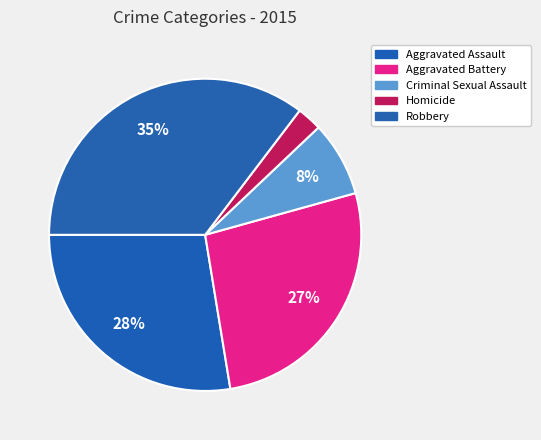

How many segments does this pie chart have?

5